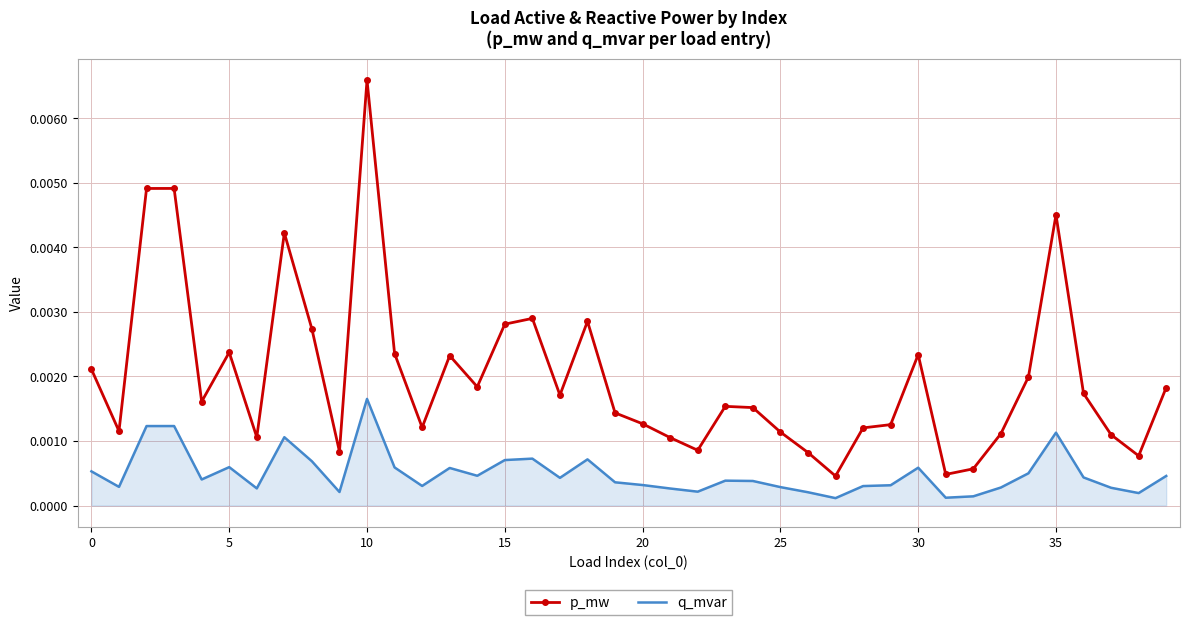

List the series in order of their overall mean, lowest first.

q_mvar, p_mw